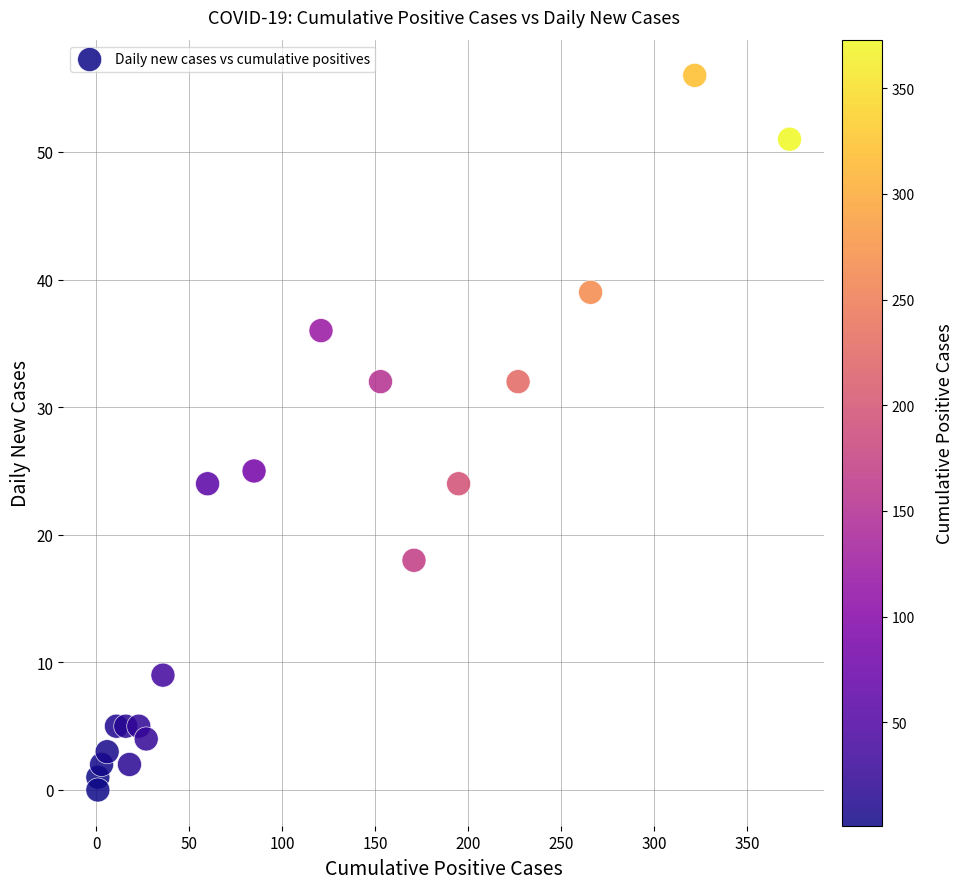

What Y value in the scatter plot is closest to 28?

25